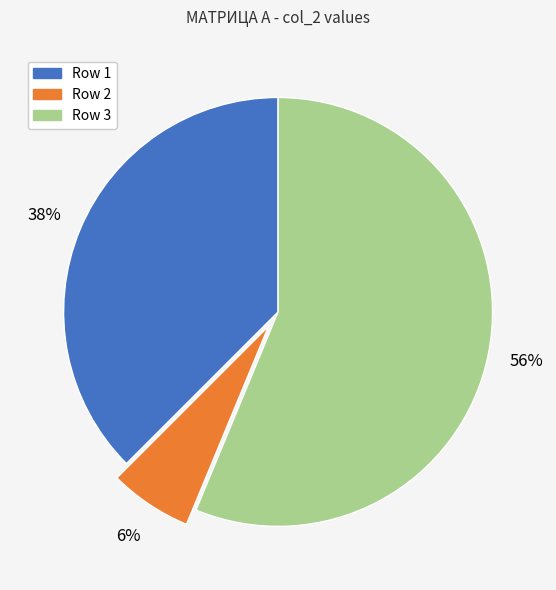

Is there a majority slice in this chart?

Yes